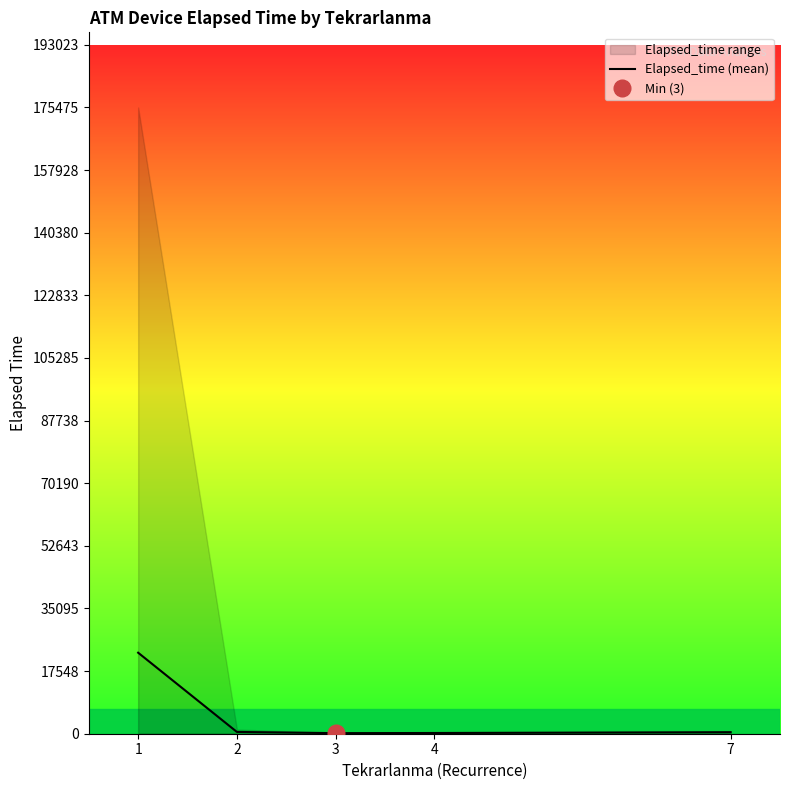

Which has a higher value, 1 or 4?

1